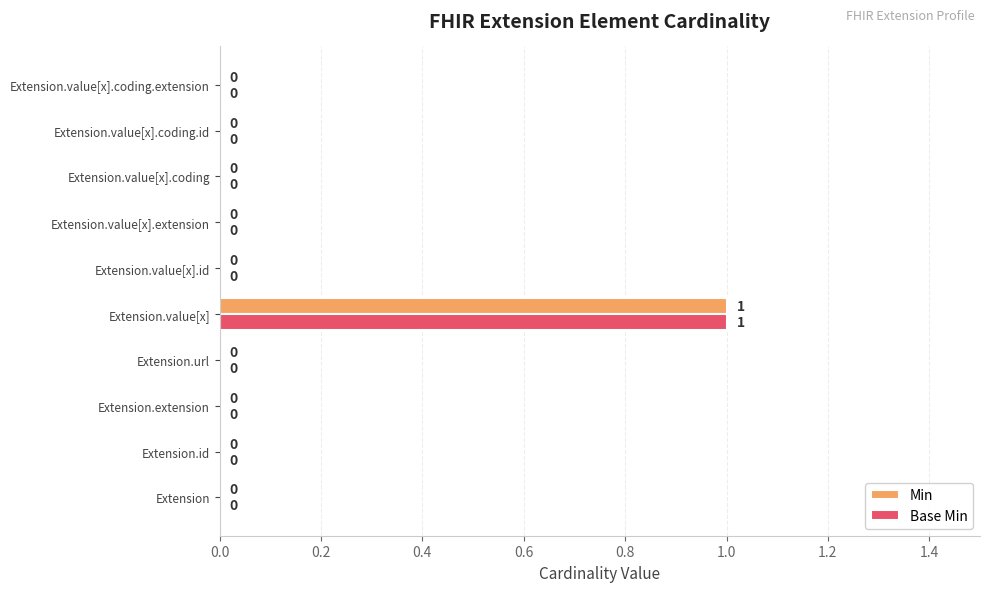

Is the value of Base Min at Extension.extension greater than the value of Min at Extension.value[x]?

No